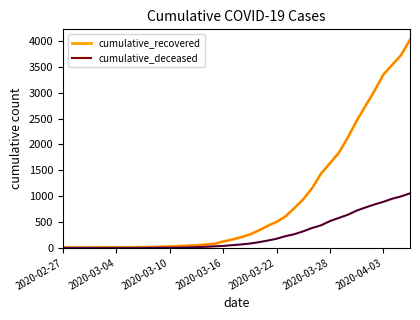

What is the minimum value for cumulative_recovered?

3